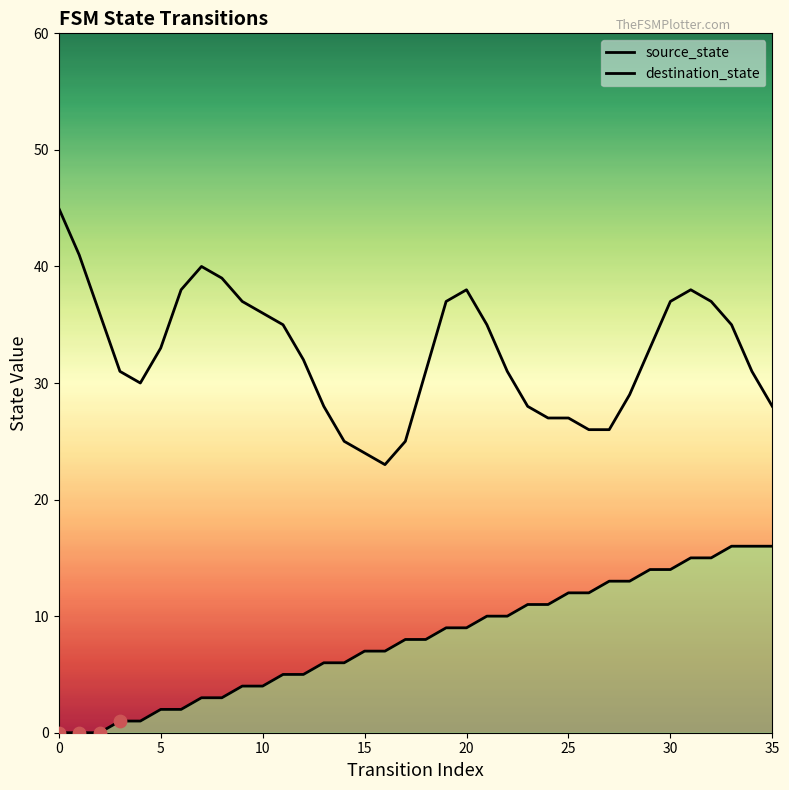

Which series has the largest total across all categories?

destination_state